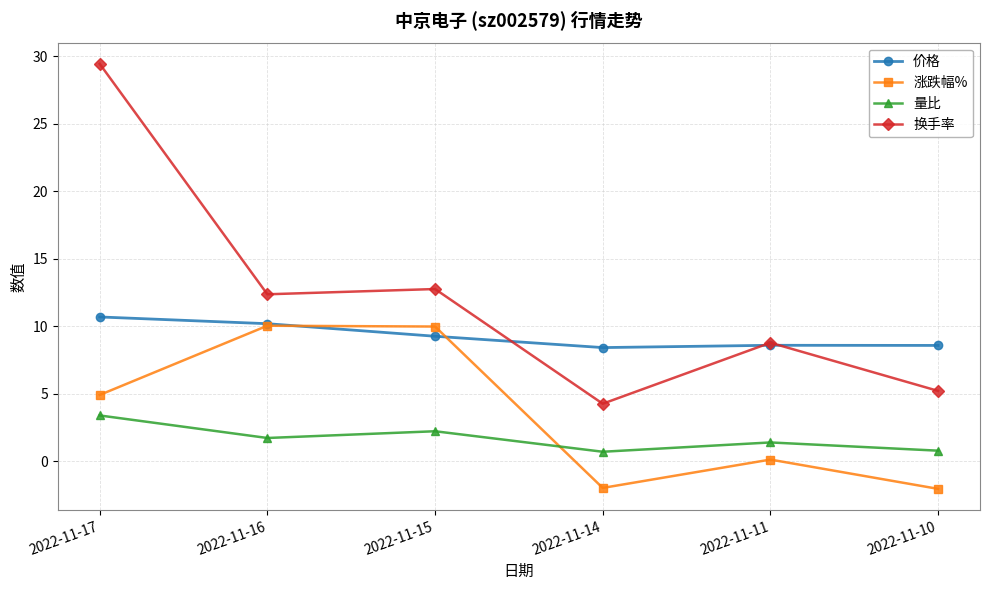

At which label does 价格 first exceed 9?

2022-11-17